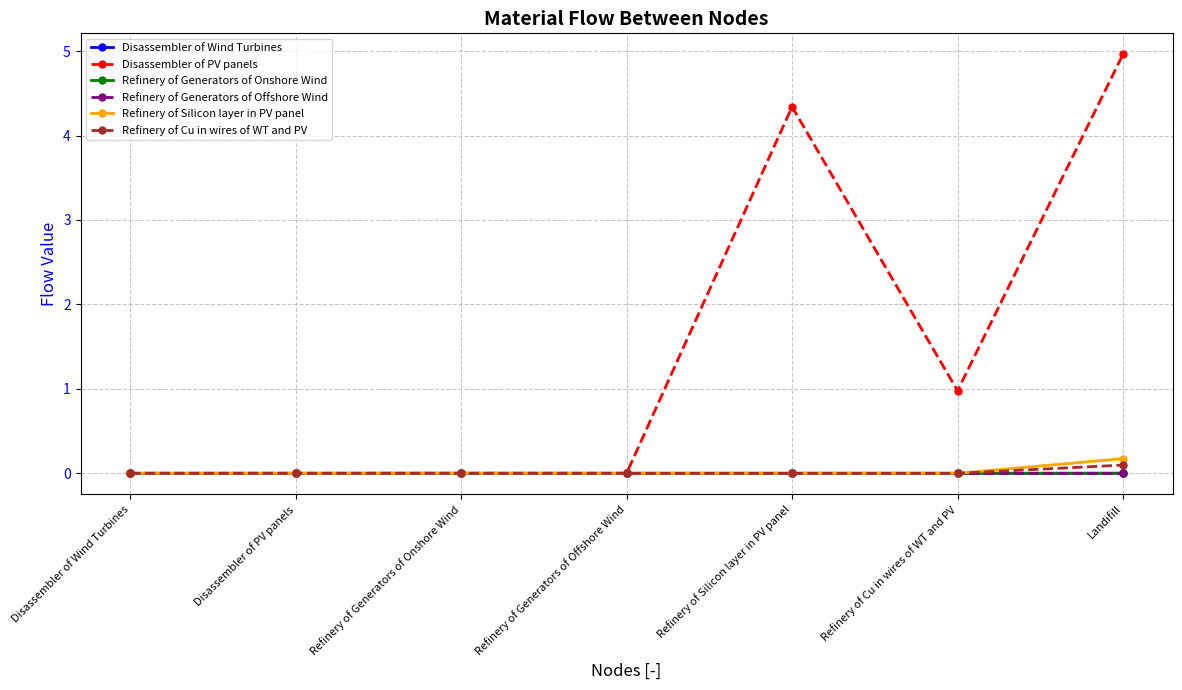

The Disassembler of PV panels series shows 1.0 at Refinery of Cu in wires of WT and PV. True or false?

True